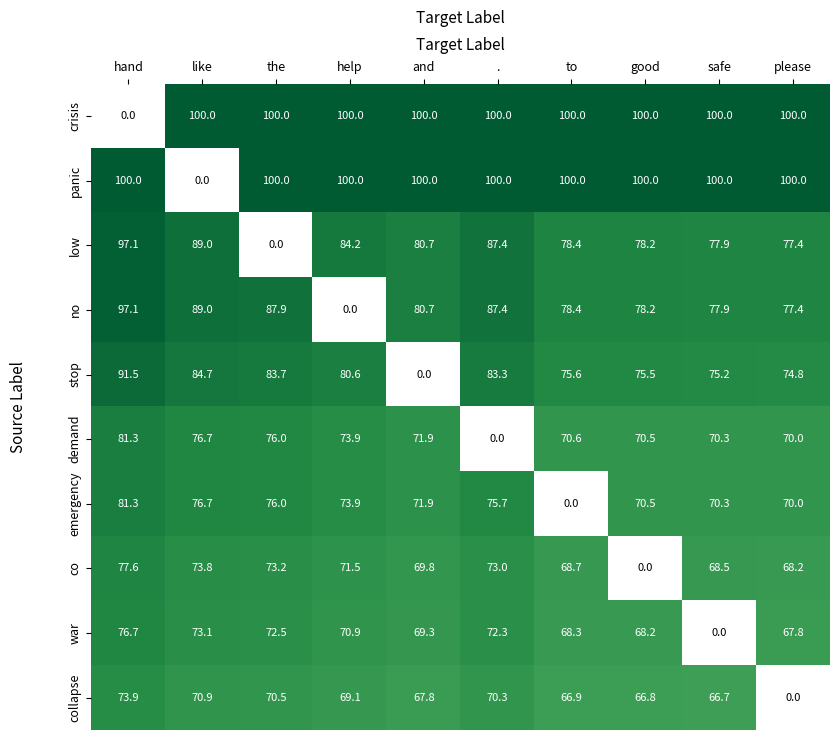

What is the sum of the panic values at good and to?

200.0